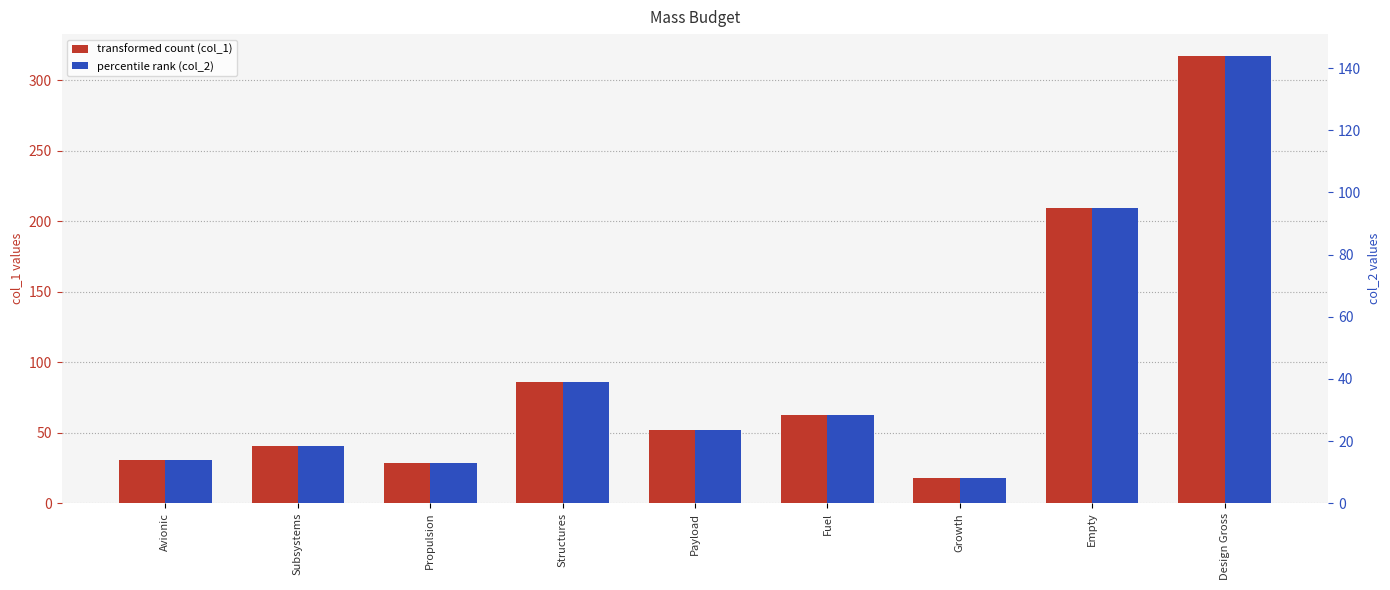

What is the approximate value of col_2 at Subsystems?

18.5